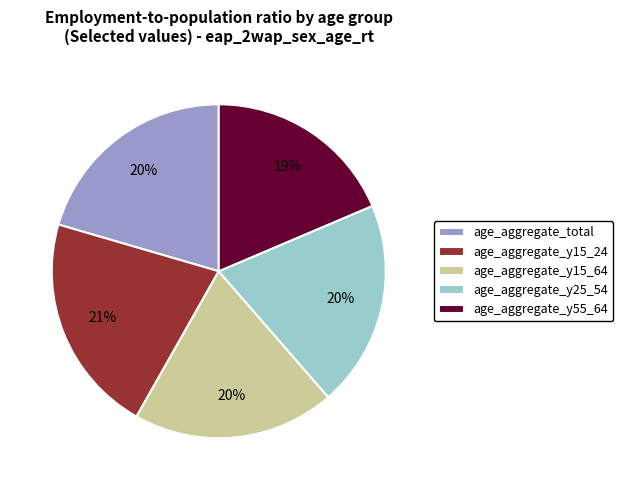

To the nearest percent, what percentage of the pie is age_aggregate_y25_54?

20%